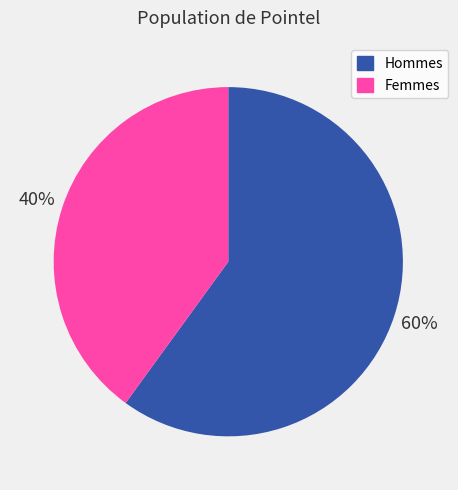

To the nearest percent, what is the difference between the largest and smallest slice percentages?

20%